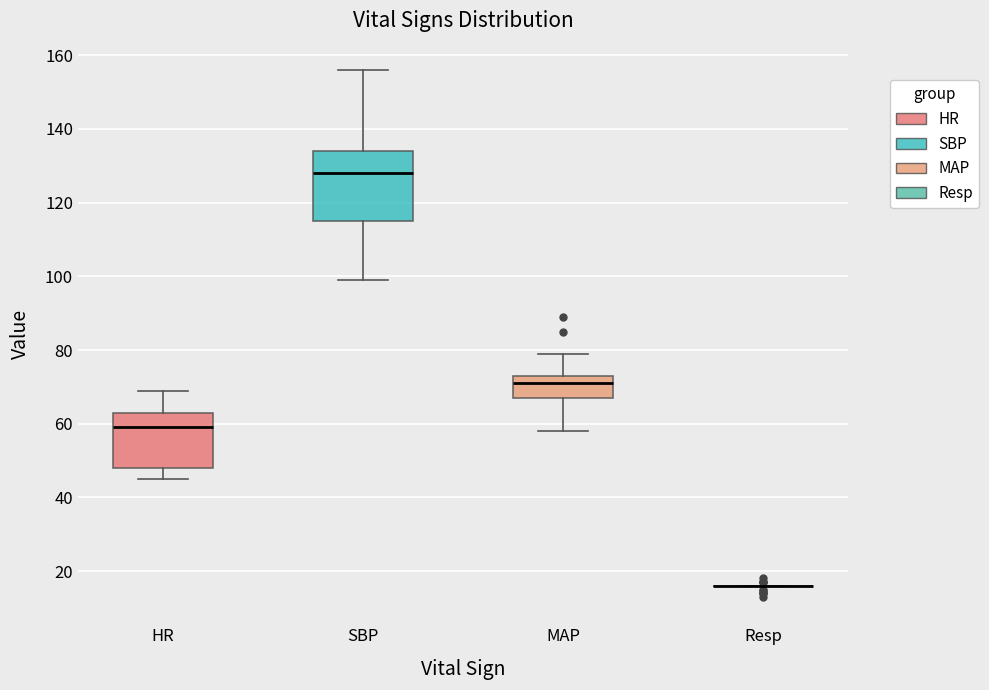

Reading left to right, transcribe this box plot: for each box, give where its median line is, the range the box spans, and where its two whiskers end, as read against the y-axis. The values are not printed on the chart, so give them approximately, as read against the axis.

HR: median 60, box 48 to 64, whiskers 46 to 70
SBP: median 128, box 116 to 134, whiskers 100 to 156
MAP: median 72, box 68 to 74, whiskers 58 to 80
Resp: box collapsed to a line at 16, whiskers 16 to 16